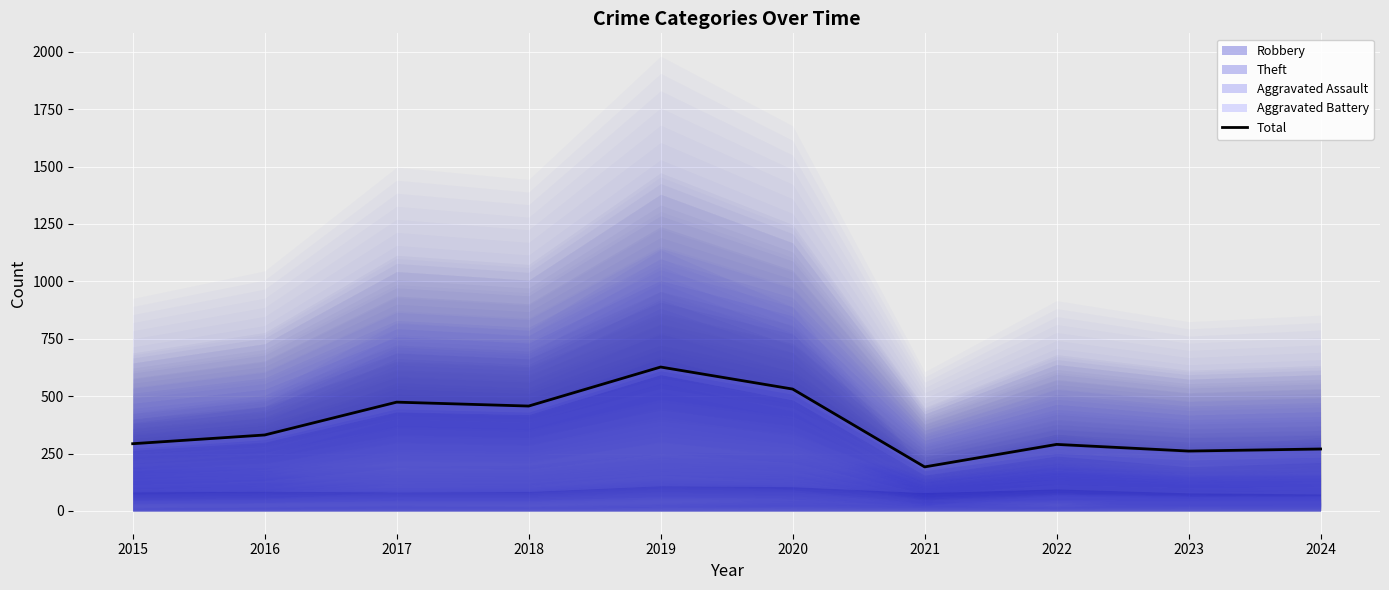

At which category does the data reach its first local peak?

2017